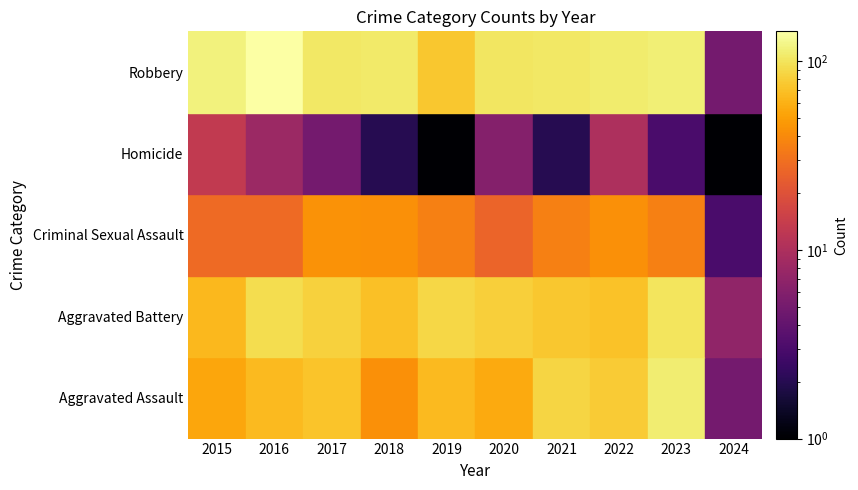

Between 2015 and 2017, which series saw the biggest shift?

Aggravated Battery